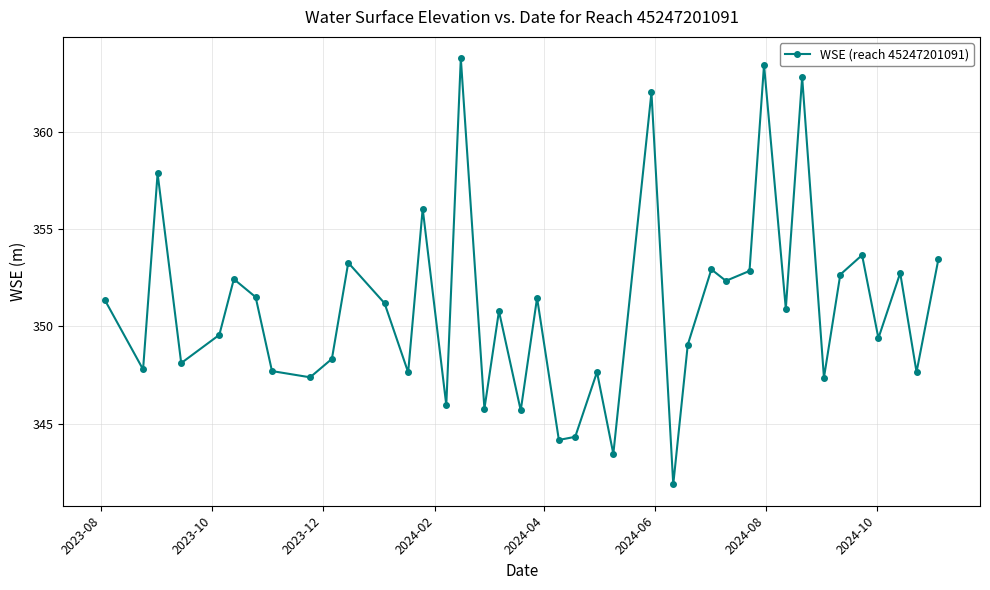

What is the difference between the second highest and minimum values?

21.6